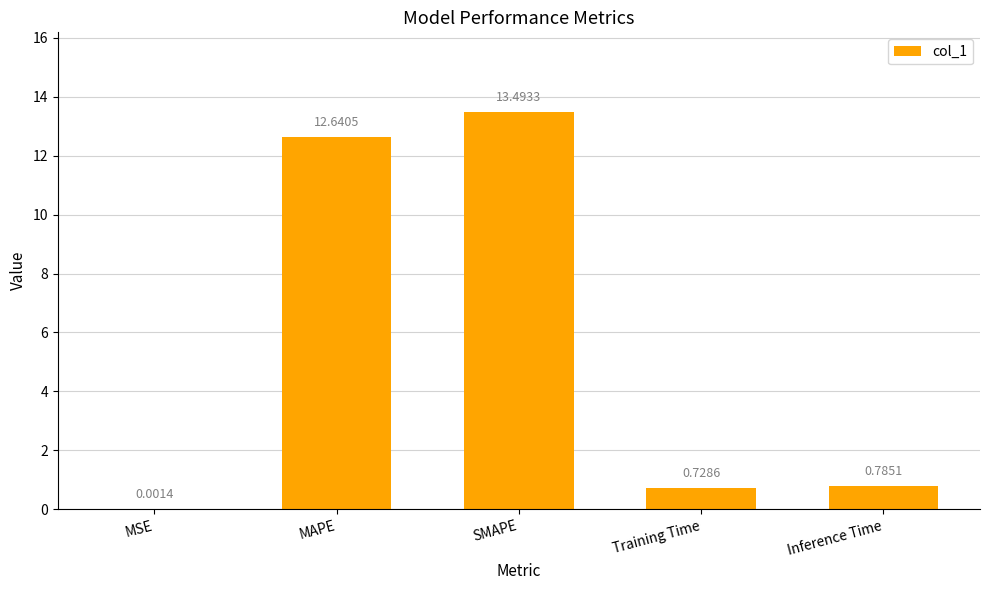

What is the sum of all values?

27.6